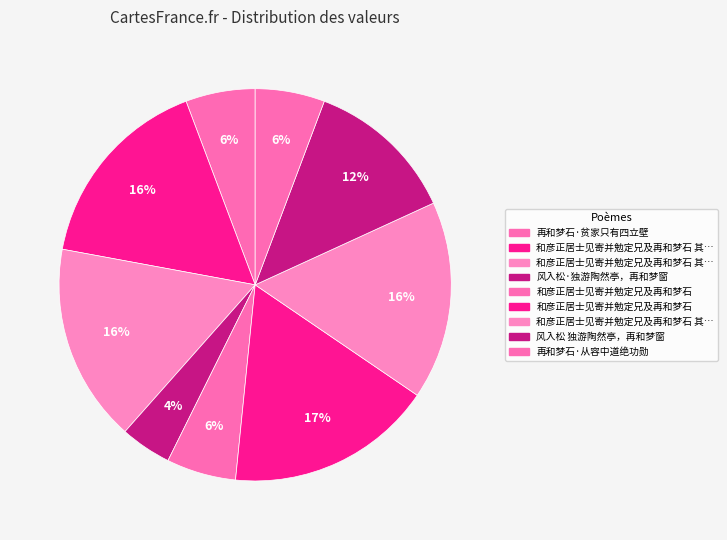

Count the number of slices in the pie.

9